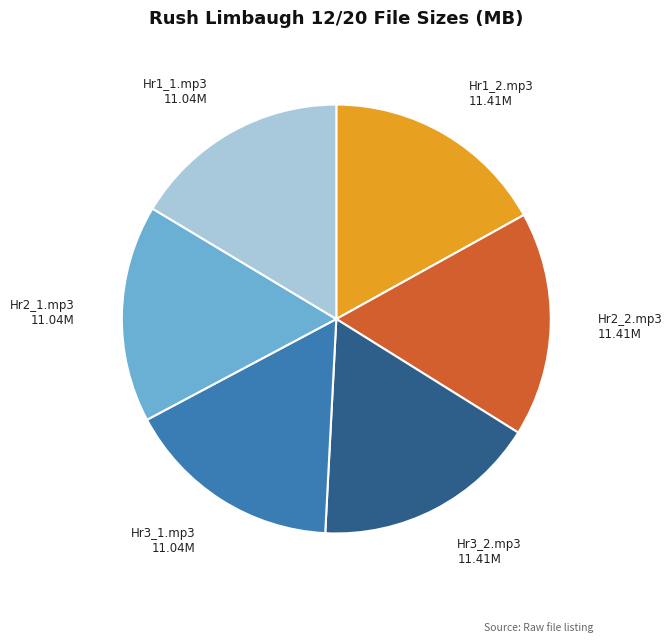

How many slices are in this pie chart?

6